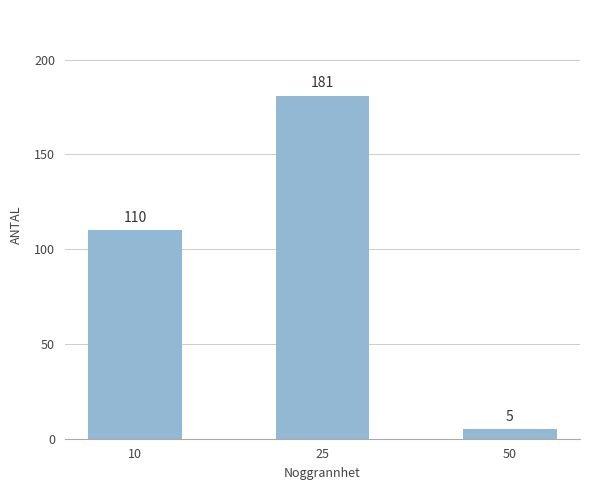

Reading left to right, extract all data points from this chart.

10=110	25=181	50=5